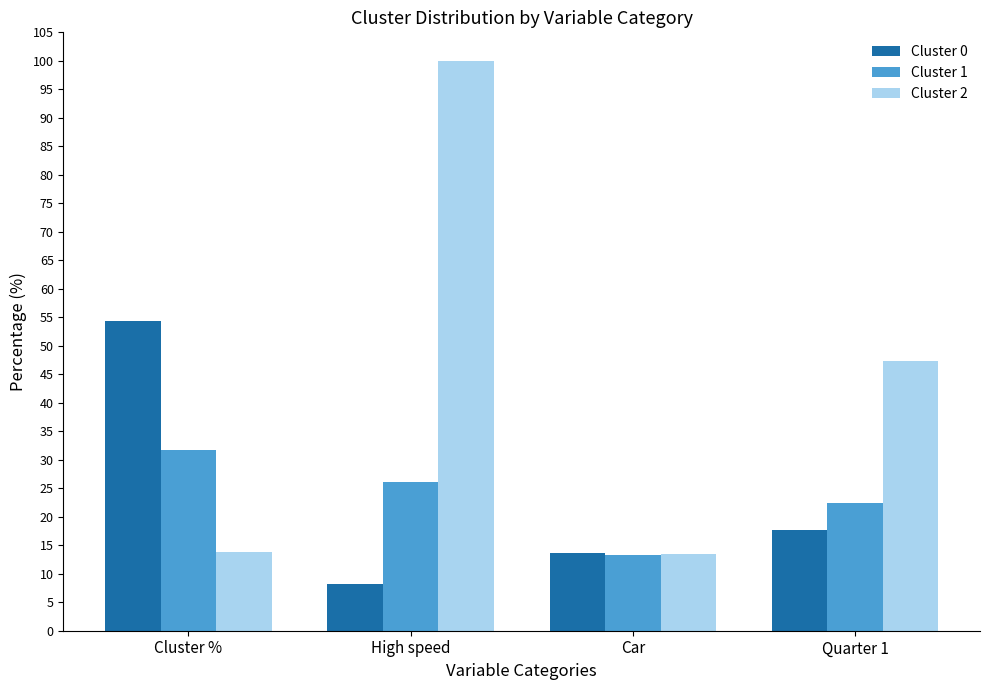

At Quarter 1, list the series in order from smallest to largest.

Cluster 0, Cluster 1, Cluster 2